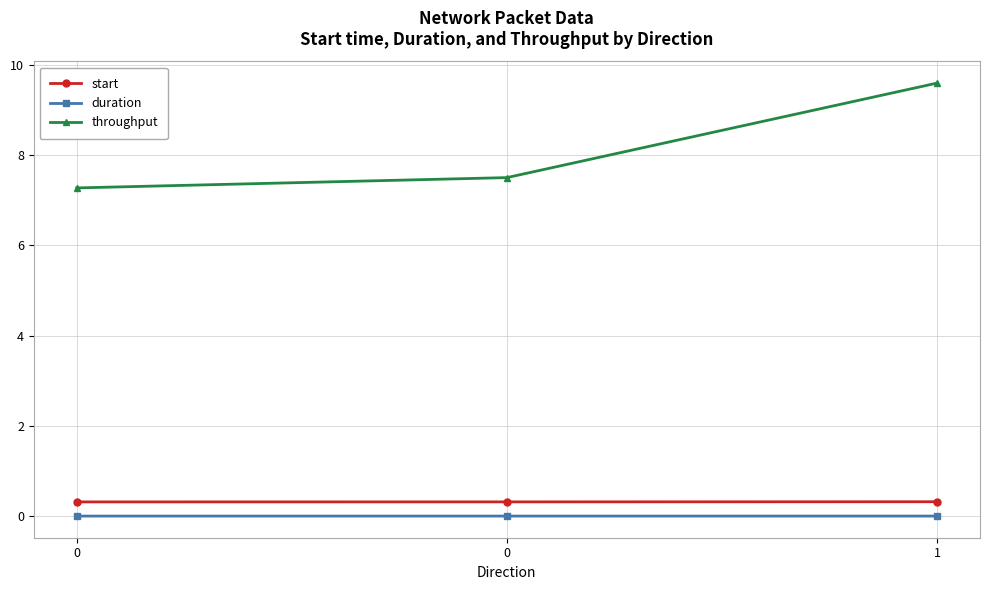

How many lines are shown in the chart?

3